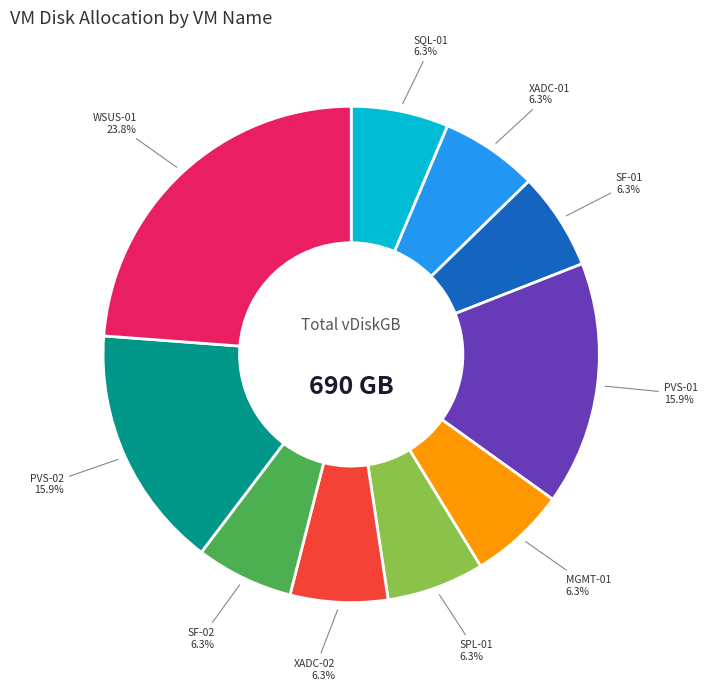

Does any single category account for the majority?

No